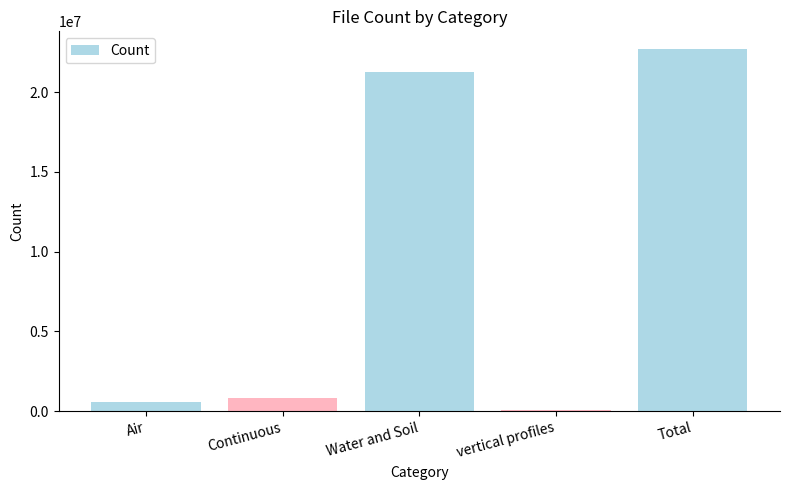

What is the ratio of the value at Water and Soil to the value at Total?

0.9